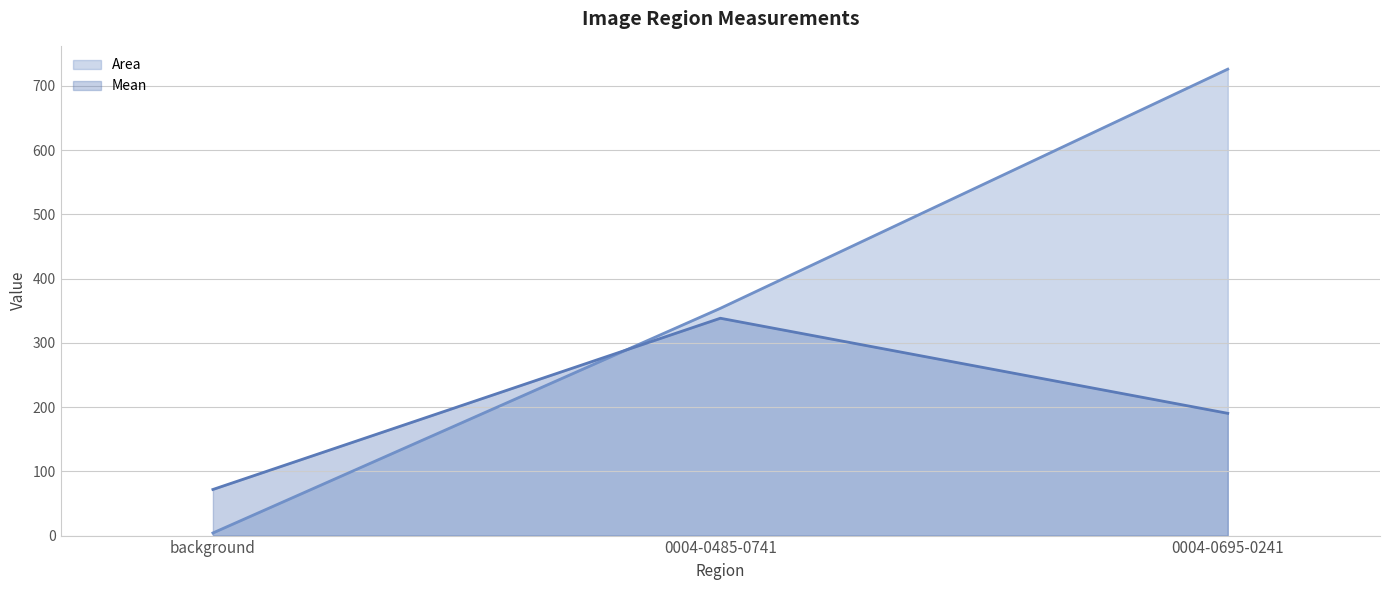

At which category does the chart reach its peak across all series?

0004-0695-0241